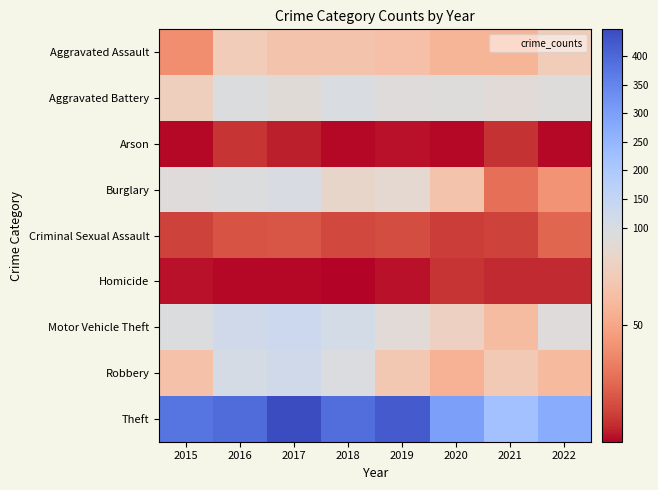

Which has a higher value, 2016 or 2019?

2016